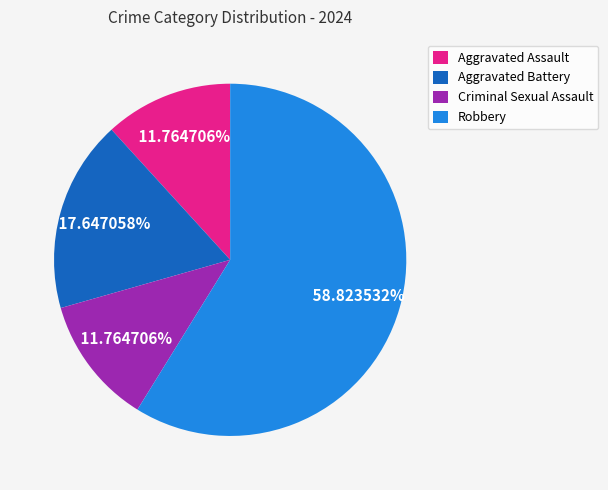

To the nearest percent, what is the difference between the largest and smallest slice percentages?

47%